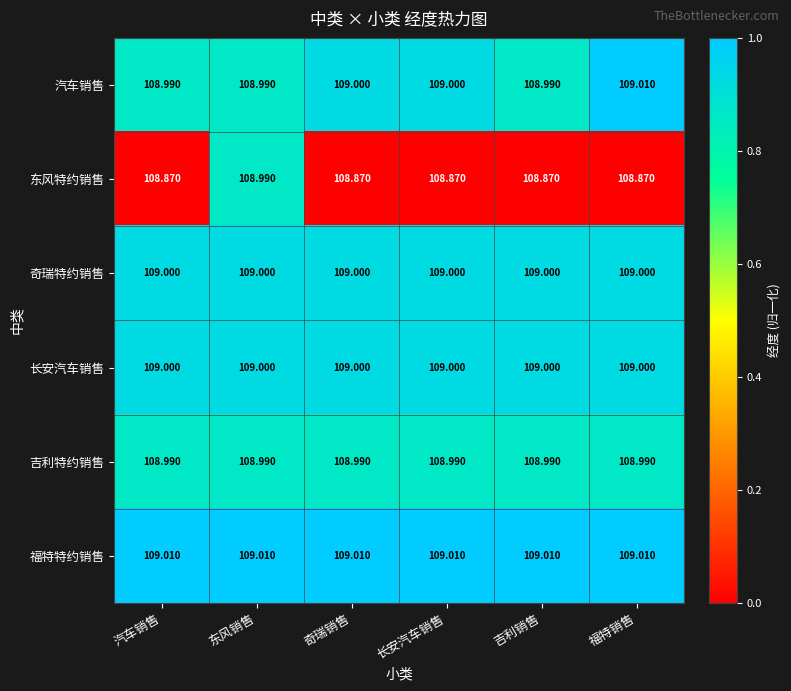

At which category is the sum across all series the highest?

东风销售